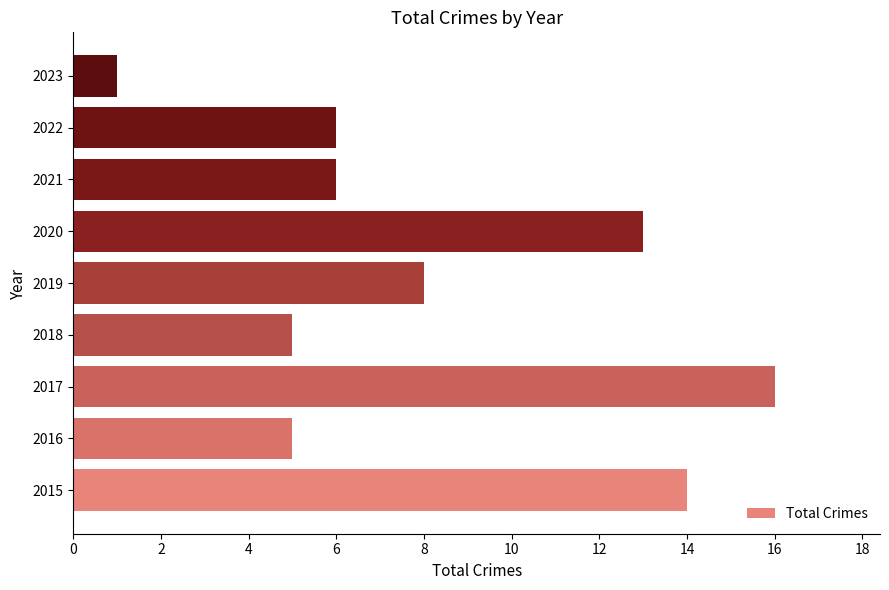

Reading bottom to top, extract all data points from this chart.

2015=14	2016=5	2017=16	2018=5	2019=8	2020=13	2021=6	2022=6	2023=1